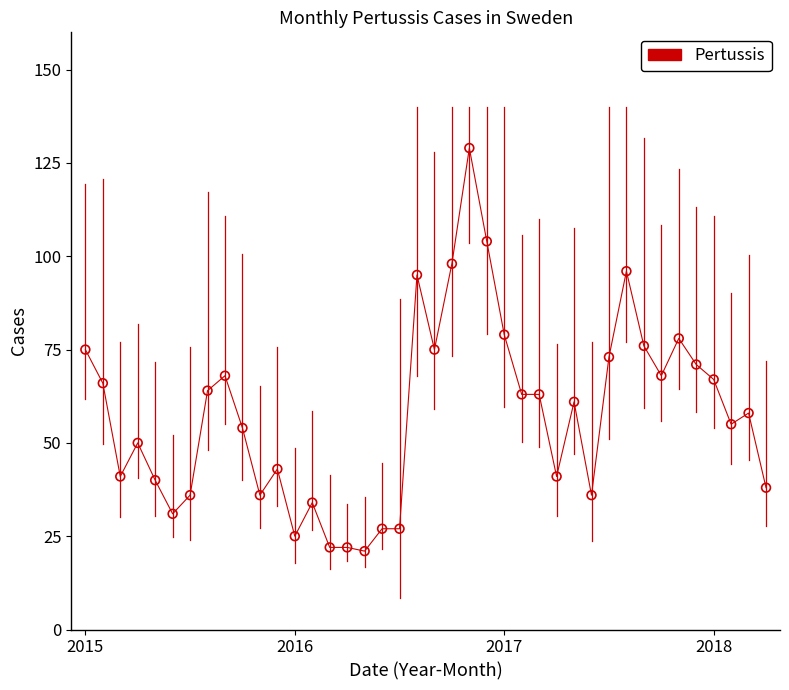

What is the difference between the maximum and minimum values?

108